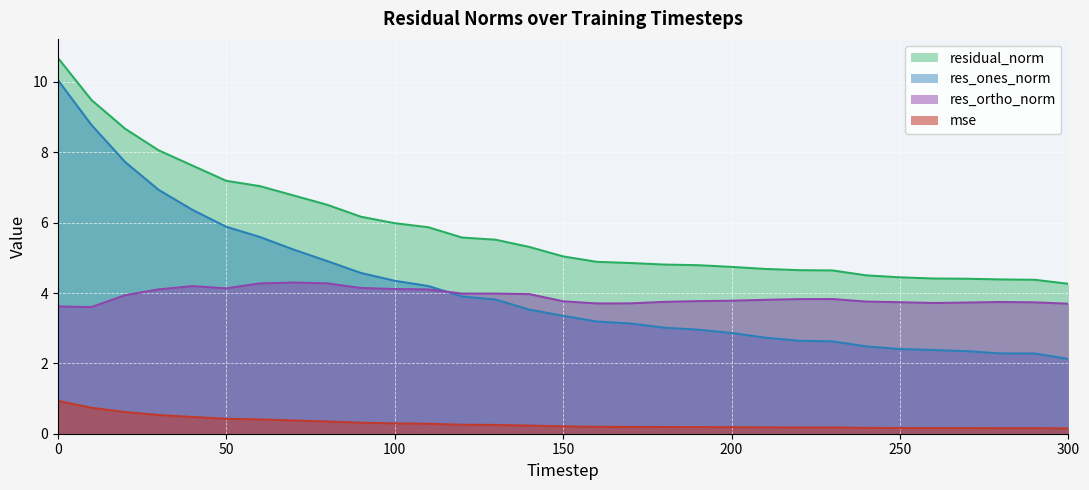

True or false: residual_norm and res_ortho_norm cross at least once.

False